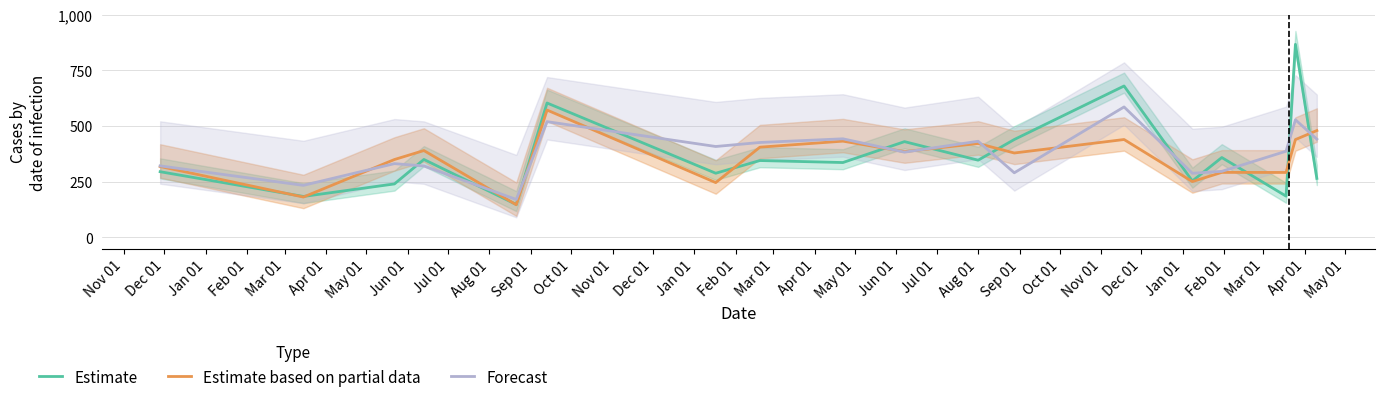

How many data points in Forecast are less than 386?

9